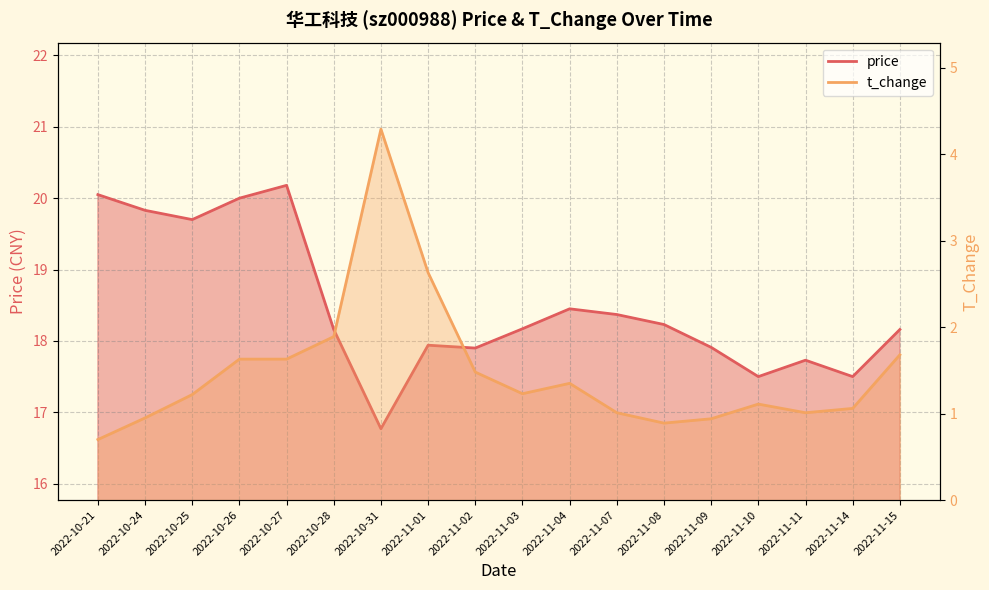

What is the sum of the t_change values at 2022-10-27 and 2022-10-31?

5.9